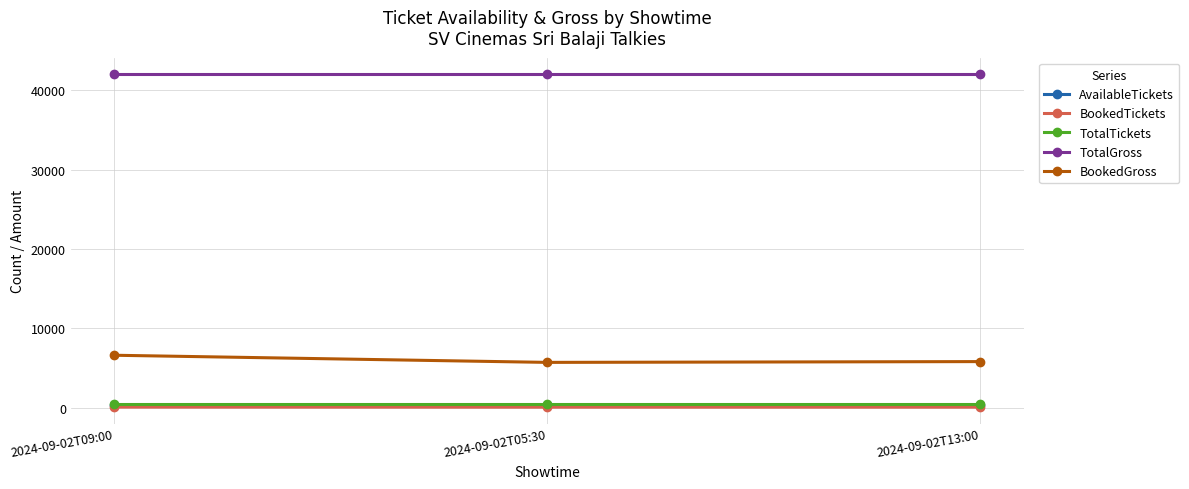

Which series has the largest total across all categories?

TotalGross